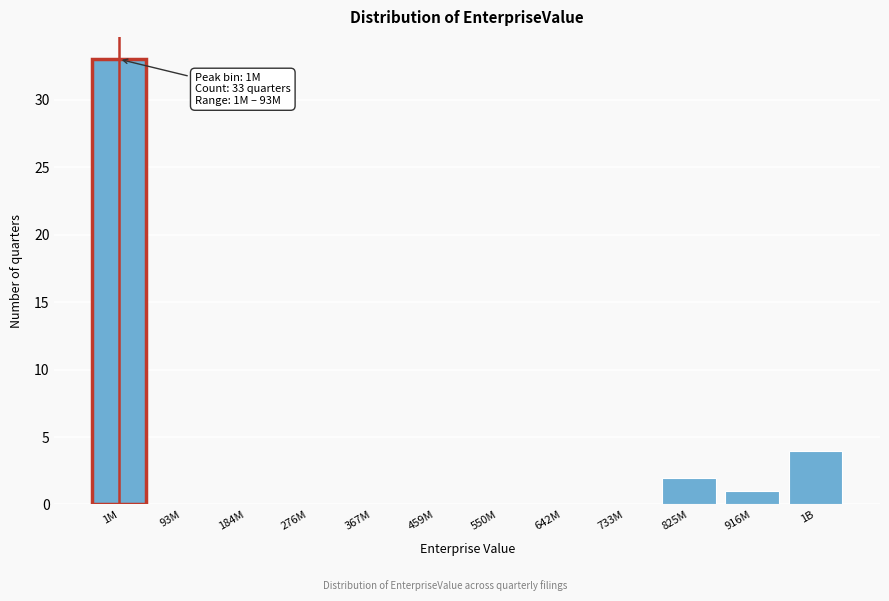

Reading left to right, transcribe all the data shown in this chart.

1M=33	93M=0	184M=0	276M=0	367M=0	459M=0	550M=0	642M=0	733M=0	825M=2	916M=1	1B=4